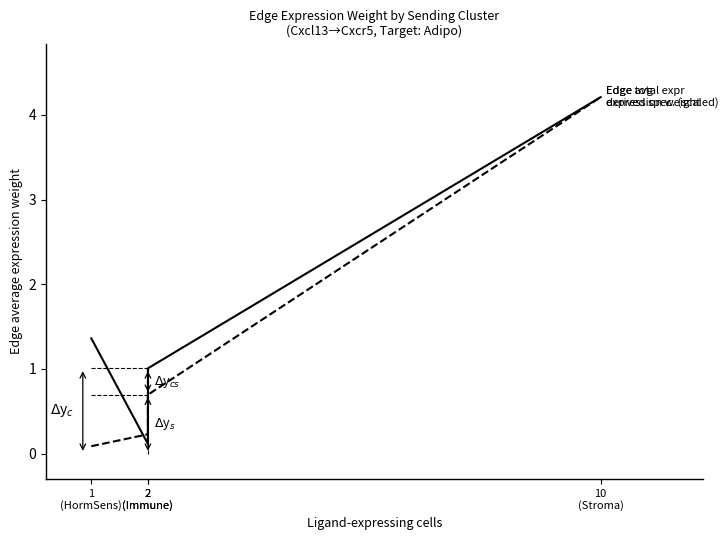

Between 1
(HormSens) and 2
(Immune), which is larger?

1
(HormSens)